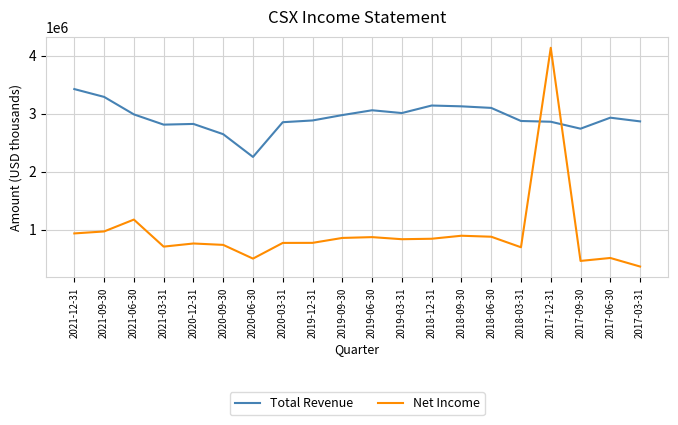

What is the difference between the Net Income values at 2017-03-31 and 2017-12-31?

3778000